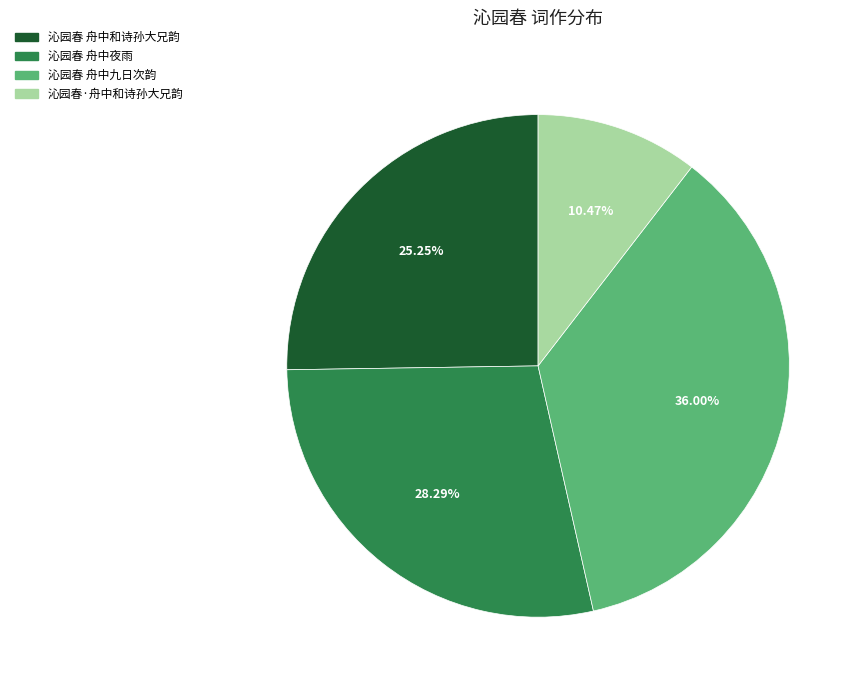

Is there any slice that represents more than half of the pie?

No